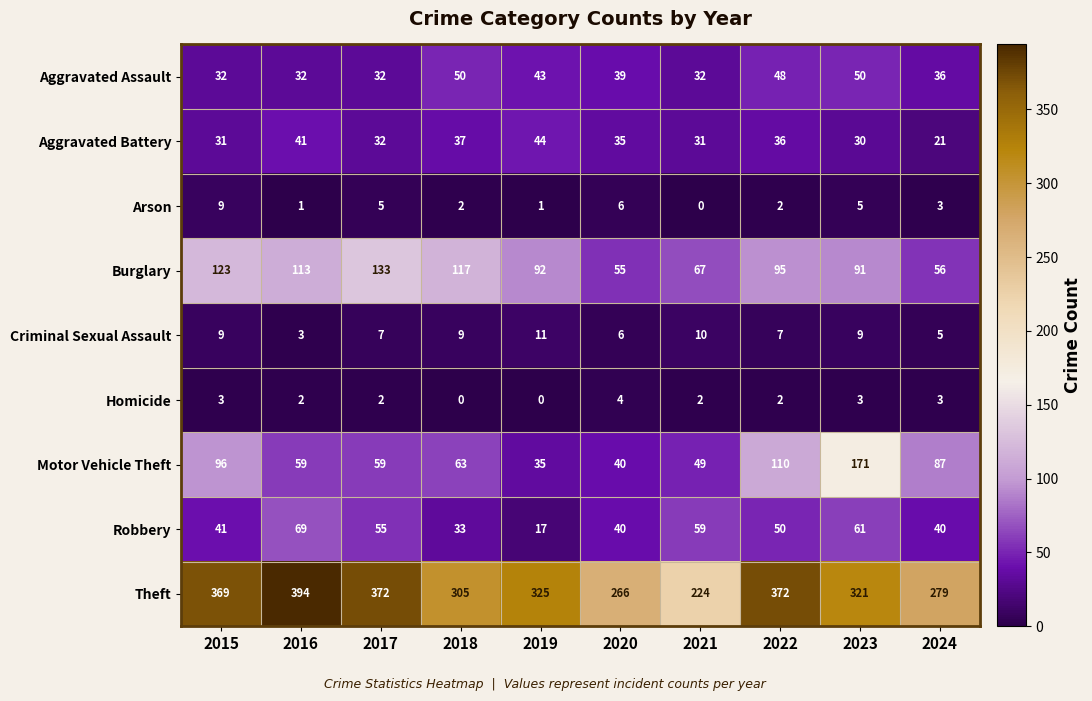

What is the difference between the second highest and second lowest values in the Theft series?

106